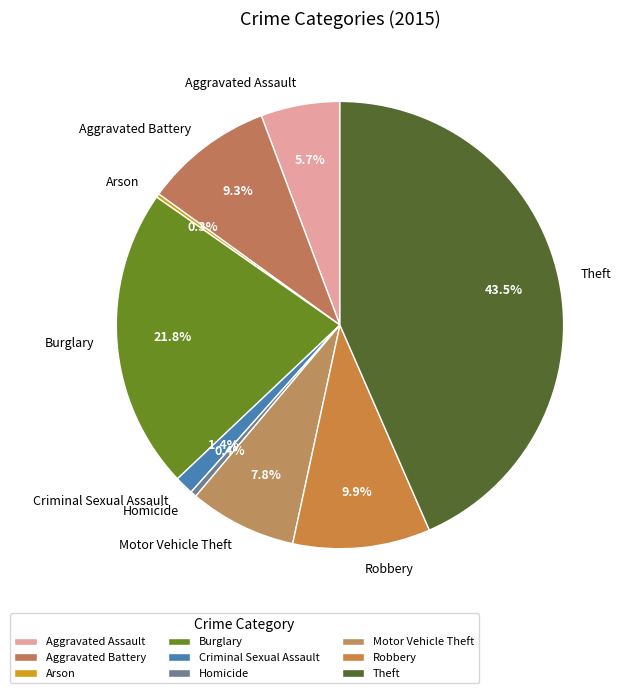

Which has a higher value, Theft or Aggravated Assault?

Theft